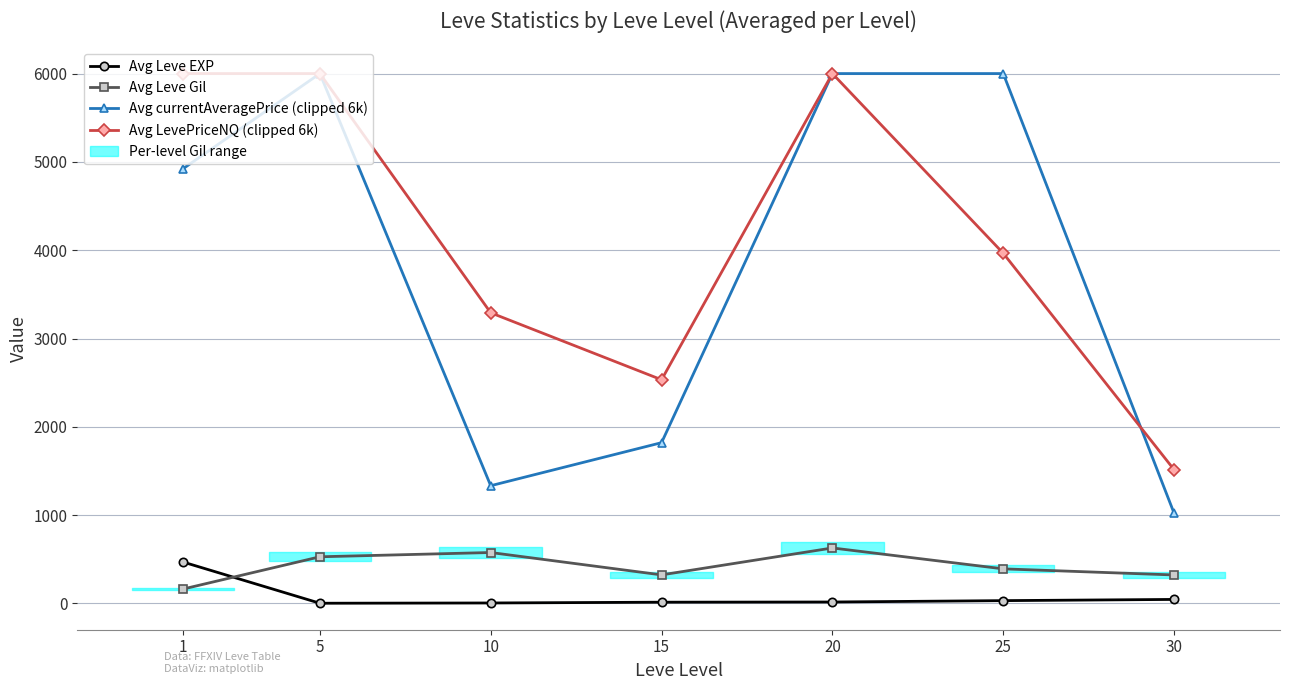

Reading left to right, list all the values displayed in this chart.

Avg Leve EXP: 468.5	2.3	5.3	14.2	16.3	31.8	45.5
Avg Leve Gil: 163.5	528.3	576.7	323.3	628.3	391.7	322.5
Avg currentAveragePrice (clipped 6k): 4923.6	6000.0	1333.2	1820.6	6000.0	6000.0	1021.9
Avg LevePriceNQ (clipped 6k): 6000.0	6000.0	3291.3	2533.0	6000.0	3965.3	1514.7